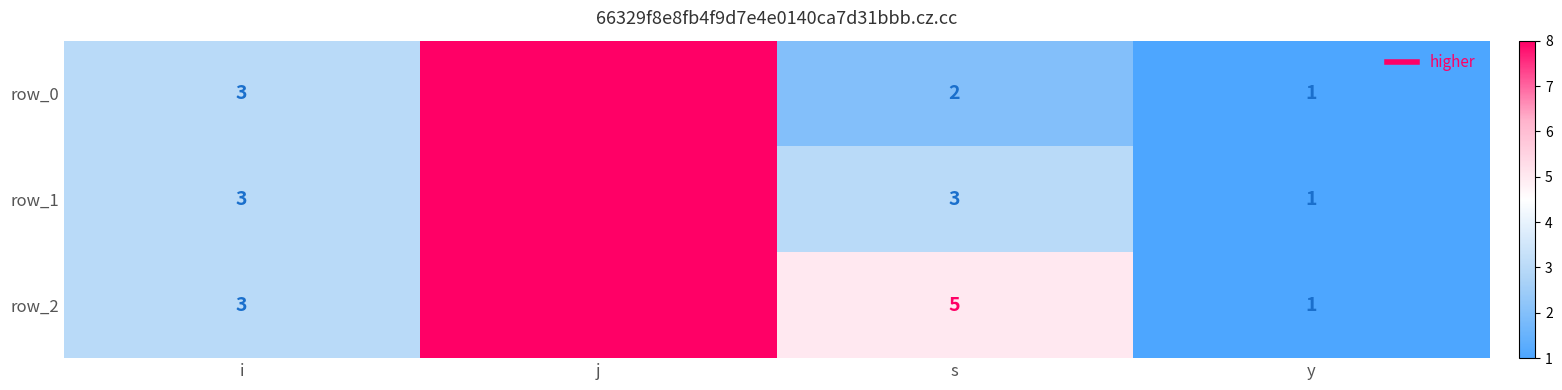

What is the minimum value shown in the chart?

1